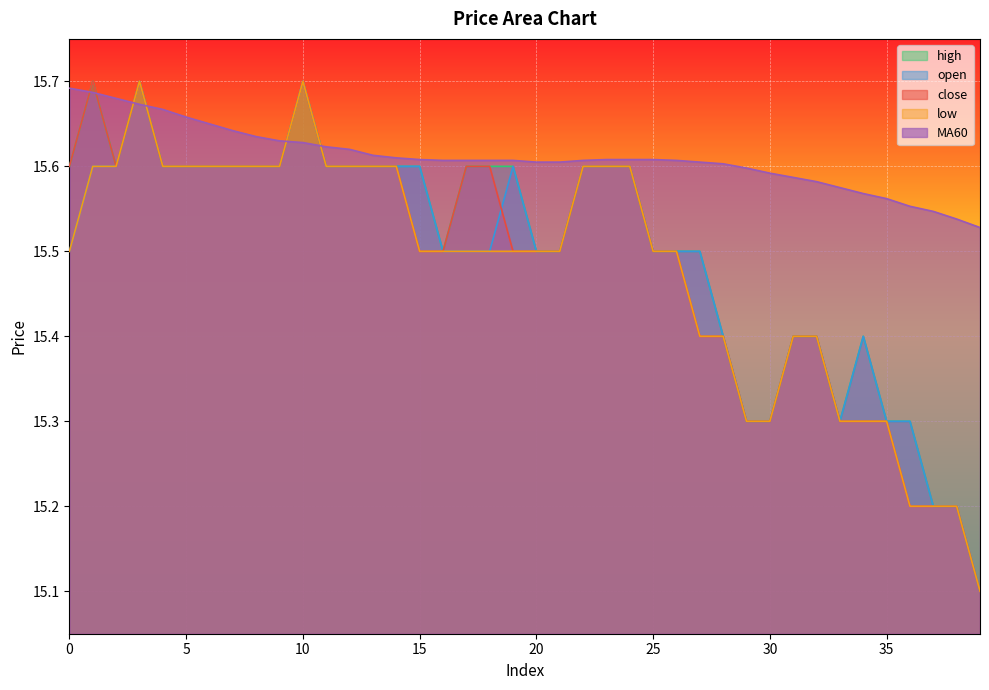

Reading left to right, transcribe all the data shown in this chart.

close: 15.6	15.7	15.6	15.7	15.6	15.6	15.6	15.6	15.6	15.6	15.7	15.6	15.6	15.6	15.6	15.5	15.5	15.6	15.6	15.5	15.5	15.5	15.6	15.6	15.6	15.5	15.5	15.4	15.4	15.3	15.3	15.4	15.4	15.3	15.3	15.3	15.2	15.2	15.2	15.1
open: 15.5	15.6	15.6	15.7	15.6	15.6	15.6	15.6	15.6	15.6	15.7	15.6	15.6	15.6	15.6	15.6	15.5	15.5	15.5	15.6	15.5	15.5	15.6	15.6	15.6	15.5	15.5	15.5	15.4	15.3	15.3	15.4	15.4	15.3	15.4	15.3	15.3	15.2	15.2	15.1
high: 15.6	15.7	15.6	15.7	15.6	15.6	15.6	15.6	15.6	15.6	15.7	15.6	15.6	15.6	15.6	15.6	15.5	15.6	15.6	15.6	15.5	15.5	15.6	15.6	15.6	15.5	15.5	15.5	15.4	15.3	15.3	15.4	15.4	15.3	15.4	15.3	15.3	15.2	15.2	15.1
low: 15.5	15.6	15.6	15.7	15.6	15.6	15.6	15.6	15.6	15.6	15.7	15.6	15.6	15.6	15.6	15.5	15.5	15.5	15.5	15.5	15.5	15.5	15.6	15.6	15.6	15.5	15.5	15.4	15.4	15.3	15.3	15.4	15.4	15.3	15.3	15.3	15.2	15.2	15.2	15.1
MA60: 15.7	15.7	15.7	15.7	15.7	15.7	15.7	15.6	15.6	15.6	15.6	15.6	15.6	15.6	15.6	15.6	15.6	15.6	15.6	15.6	15.6	15.6	15.6	15.6	15.6	15.6	15.6	15.6	15.6	15.6	15.6	15.6	15.6	15.6	15.6	15.6	15.6	15.5	15.5	15.5